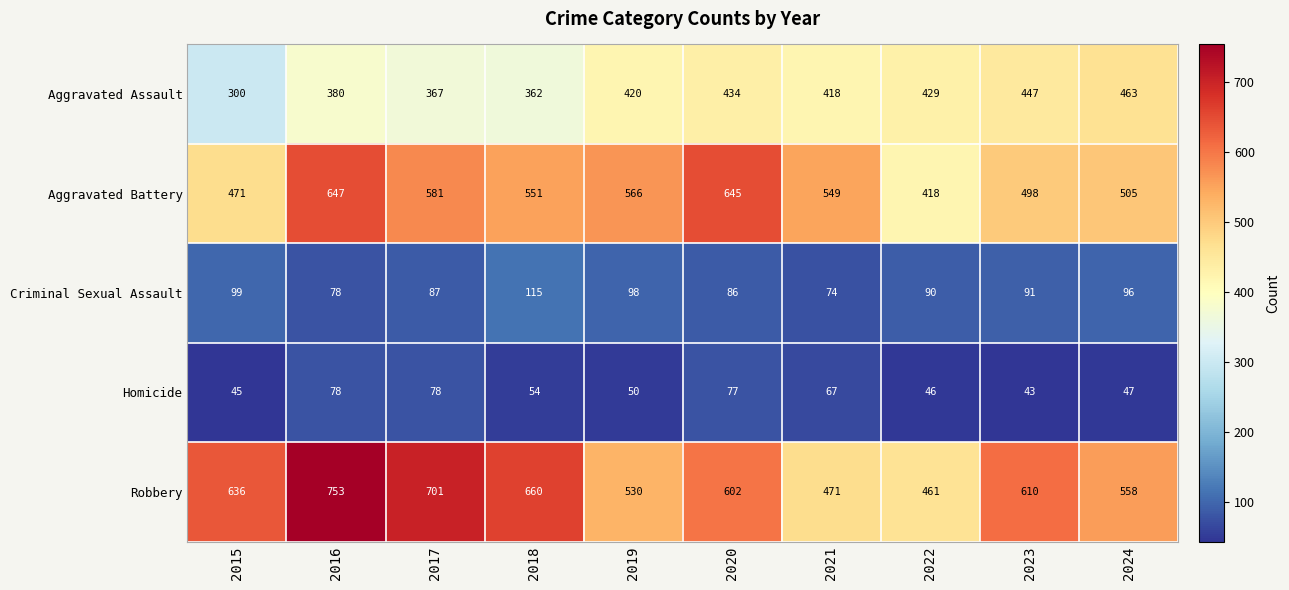

Which series has the largest total across all categories?

Robbery